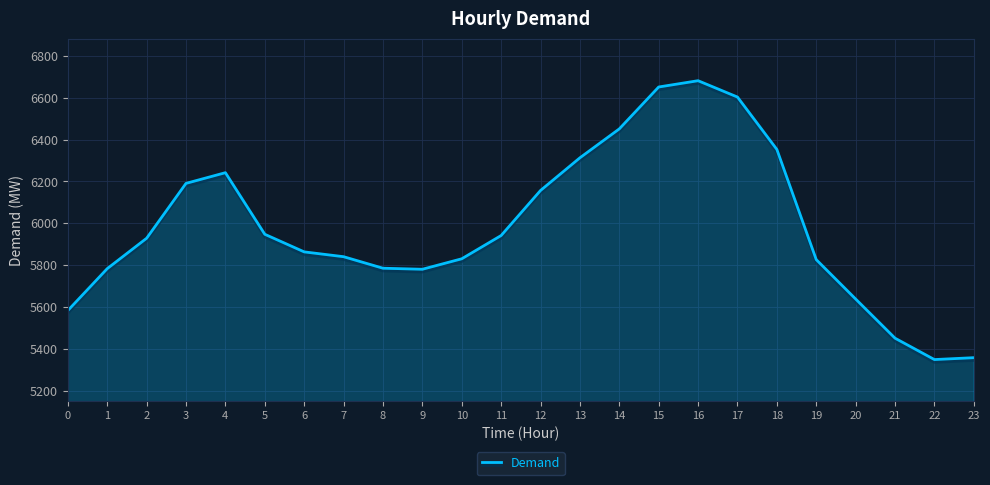

What is the minimum value shown in the chart?

5350